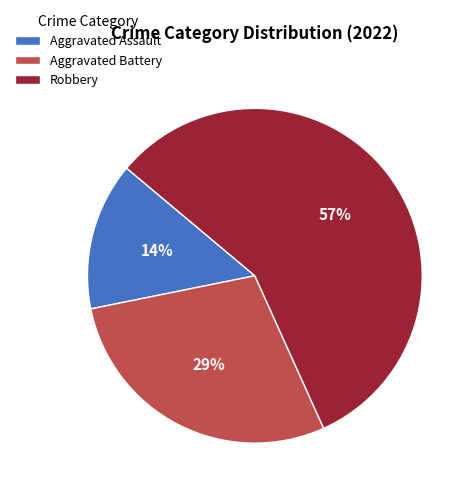

Between Aggravated Battery and Aggravated Assault, which is larger?

Aggravated Battery